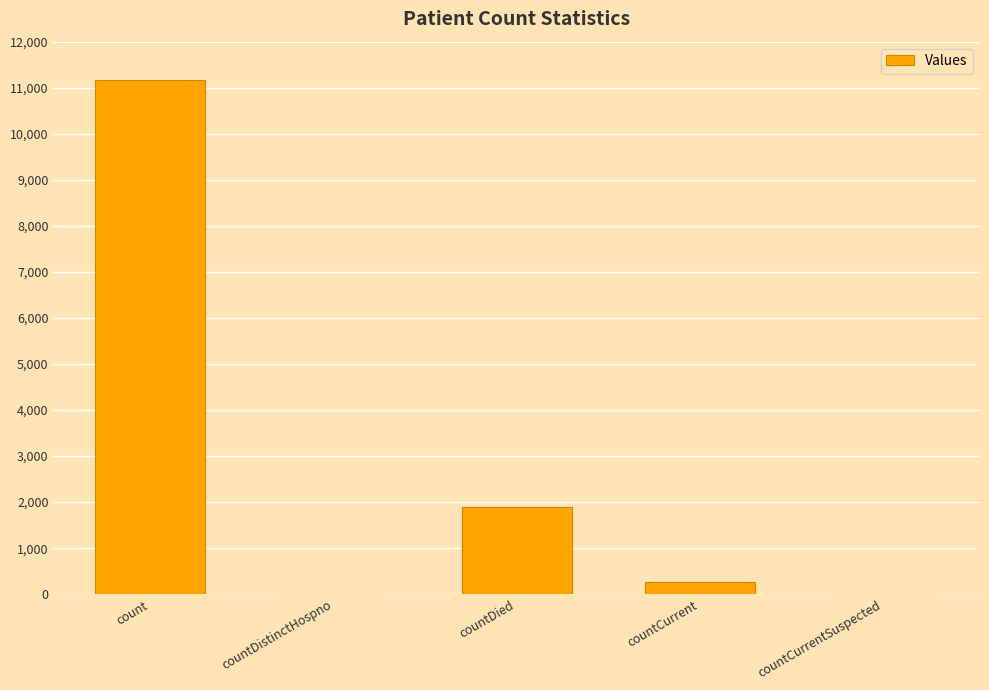

Reading right to left, what are all the values shown in this chart?

countCurrentSuspected=0	countCurrent=265	countDied=1902	countDistinctHospno=0	count=11160